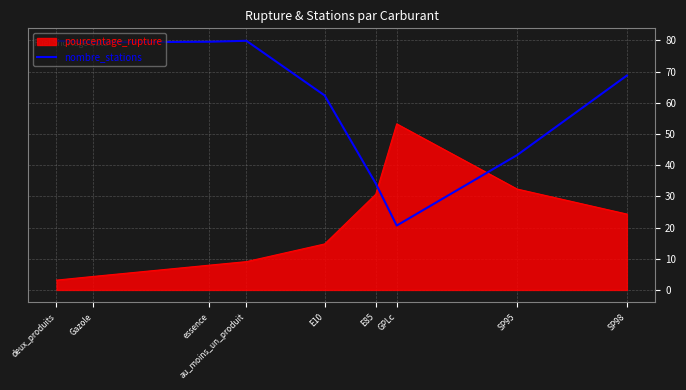

Which series ends up on top after the final intersection of nombre_stations and pourcentage_rupture?

nombre_stations